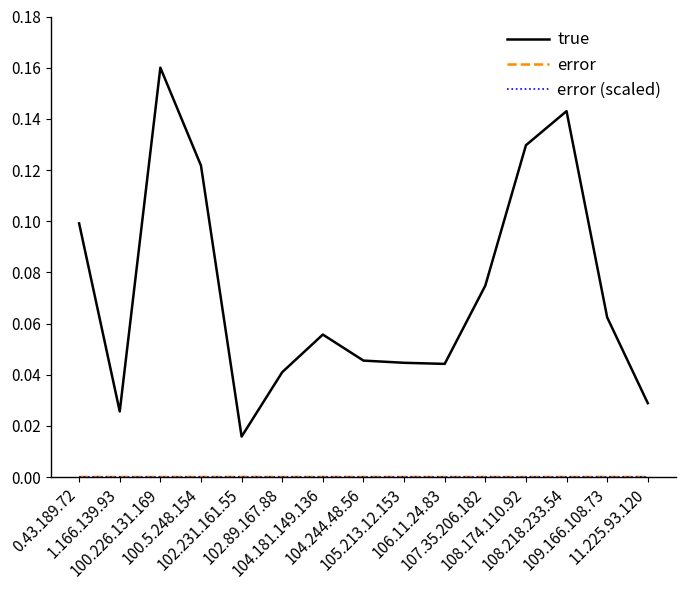

Which series has the widest spread of values?

true